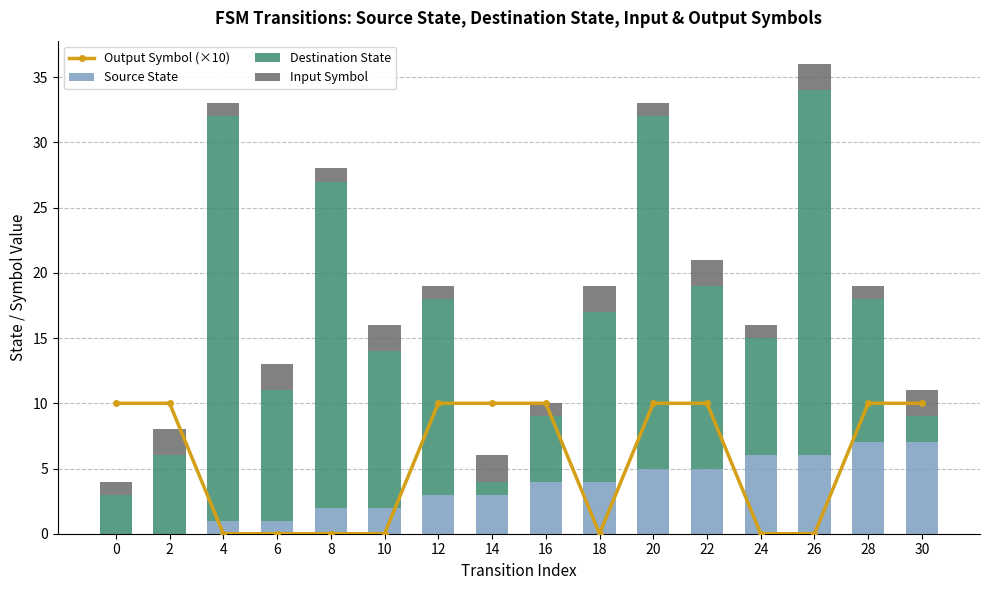

Is the value of Destination State at 20 greater than the value of Source State at 14?

Yes